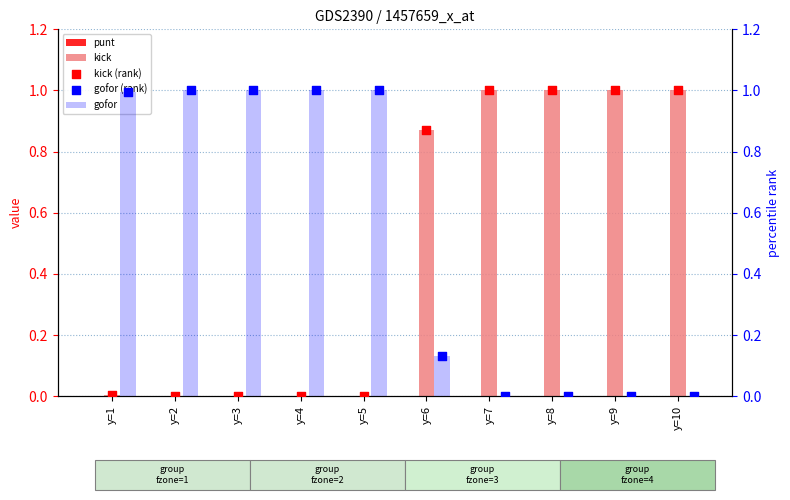

At how many categories does at least one series exceed 0?

10